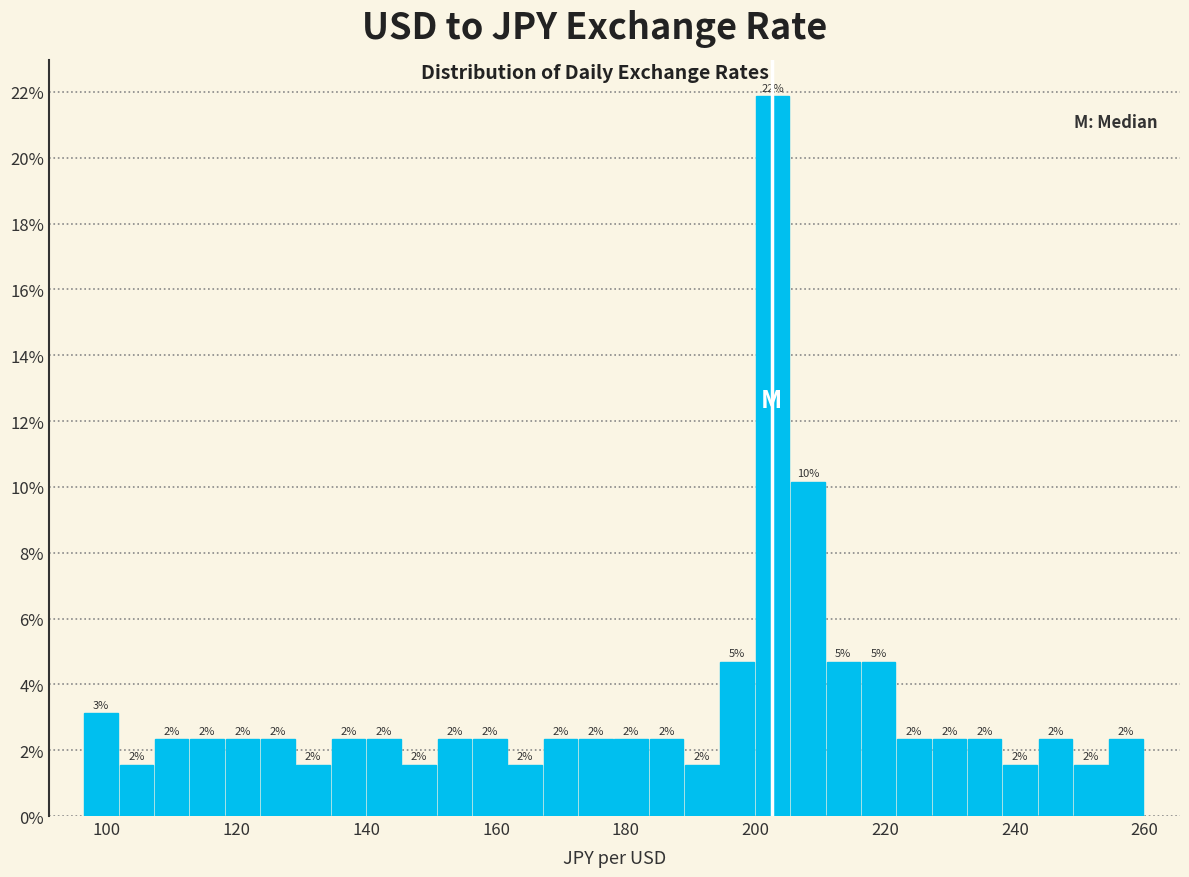

Around what value on the x-axis is the tallest bar? Give the approximate position of its centre, as read against the axis.

202